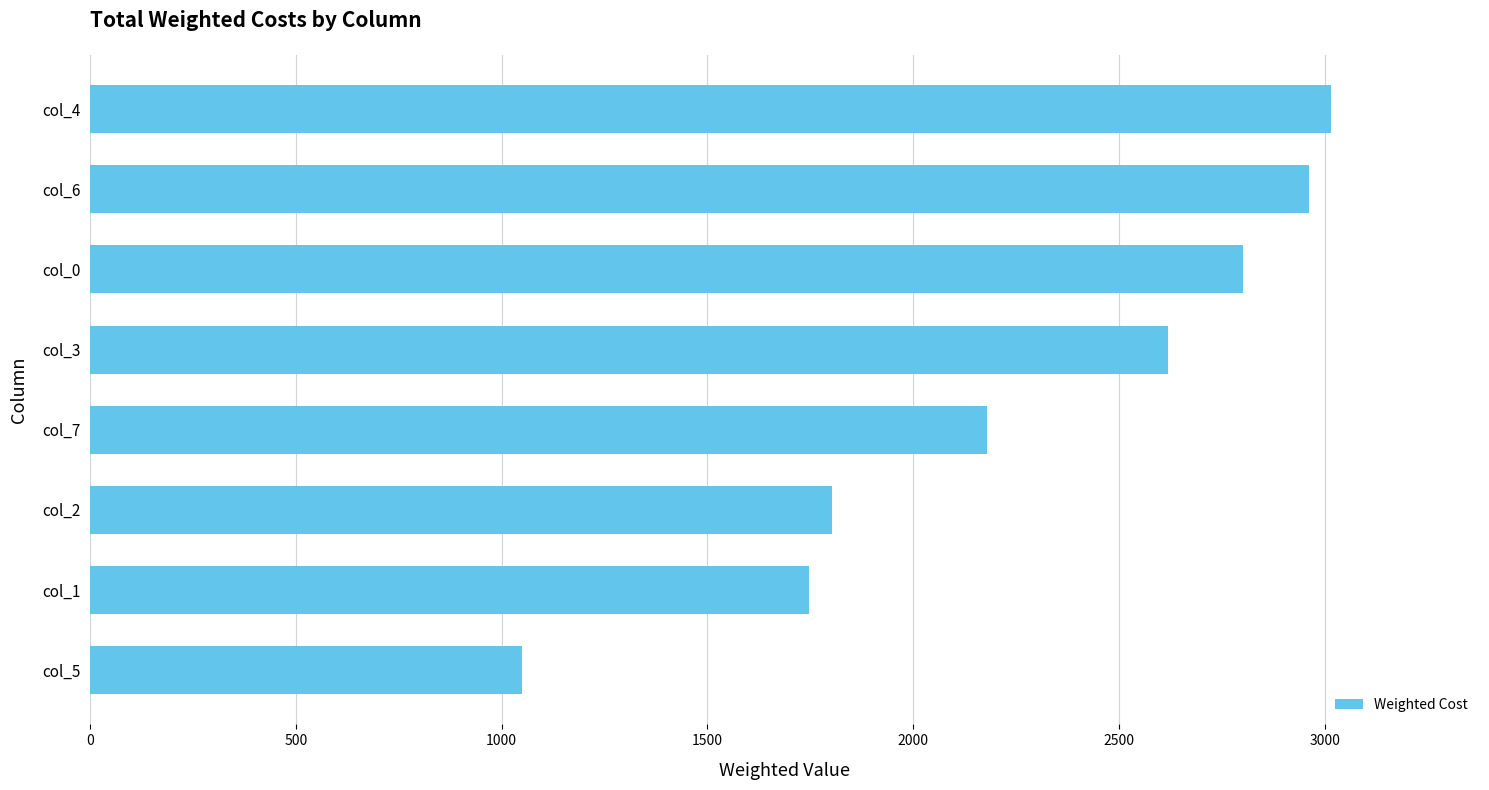

What is the average value?

2272